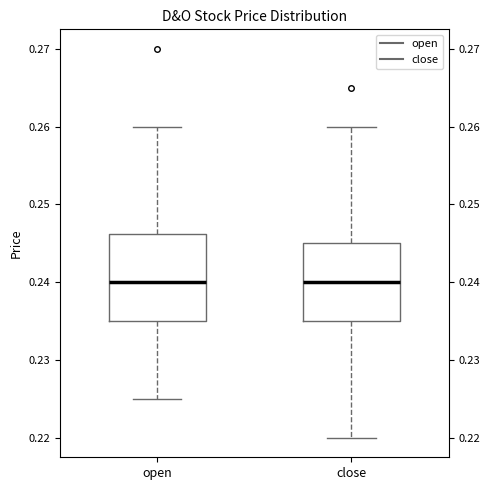

Where does the upper whisker of the box for close end on the y-axis? The values are not printed on the chart, so give them approximately, as read against the axis.

0.260